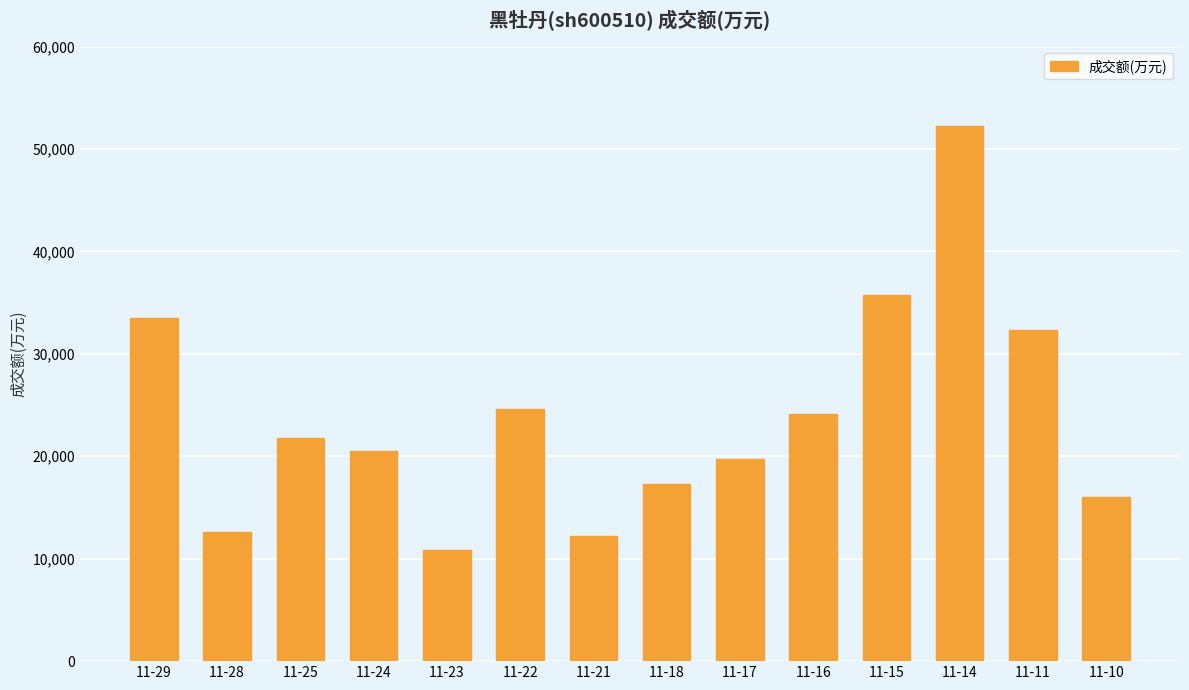

What is the smallest value displayed?

10832